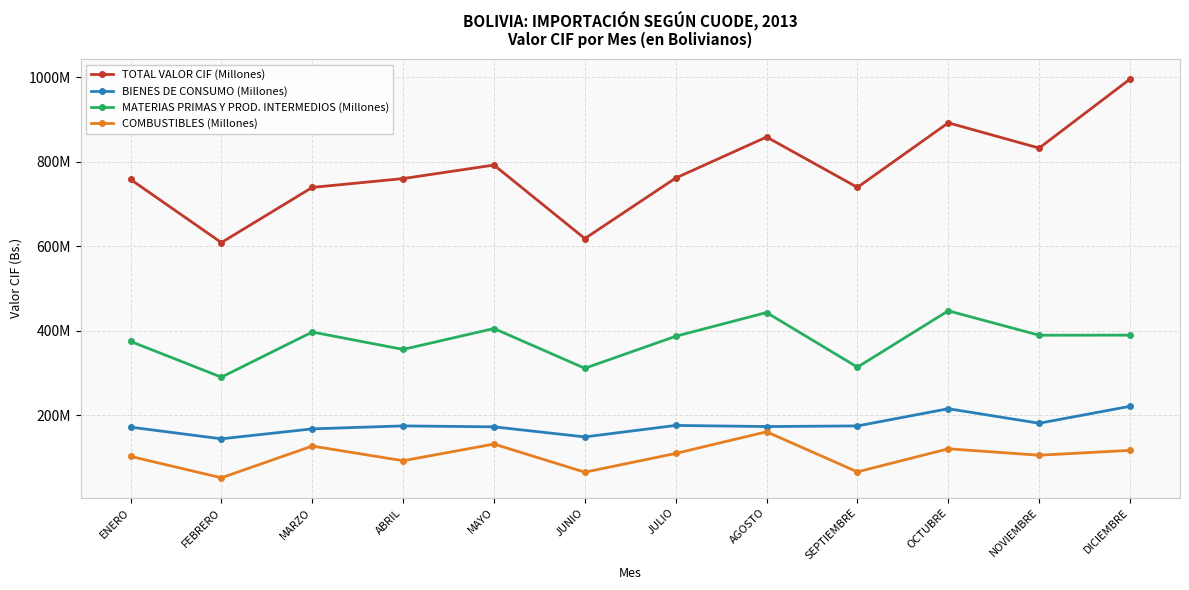

Is this an area chart (filled region under the line)?

No